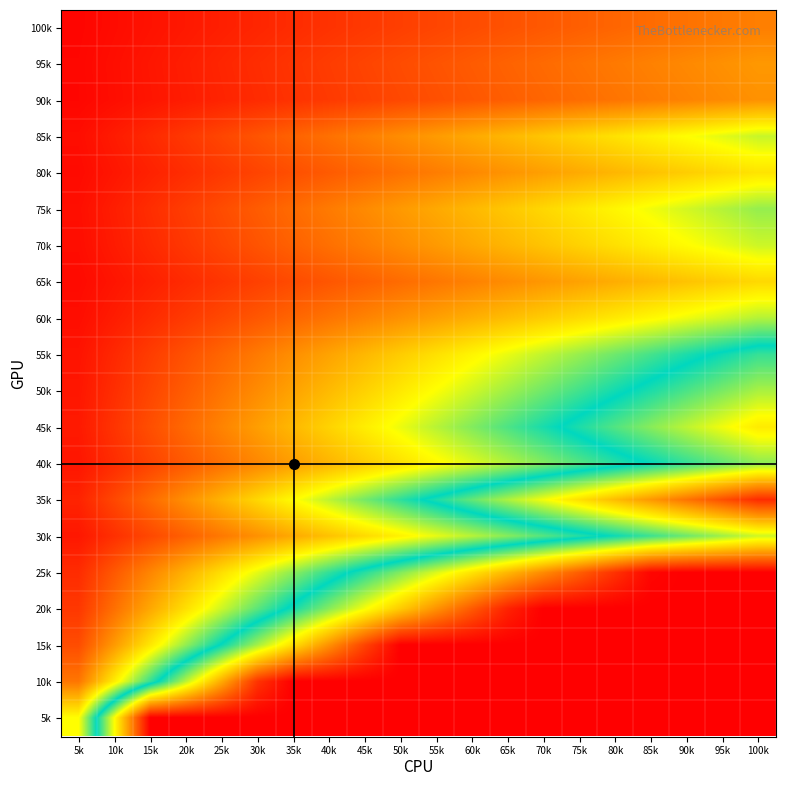

List the series in order of their peak value, highest first.

25k, 20k, 15k, 10k, 5k, 35k, 45k, 30k, 50k, 40k, 55k, 75k, 60k, 85k, 70k, 80k, 65k, 95k, 90k, 100k